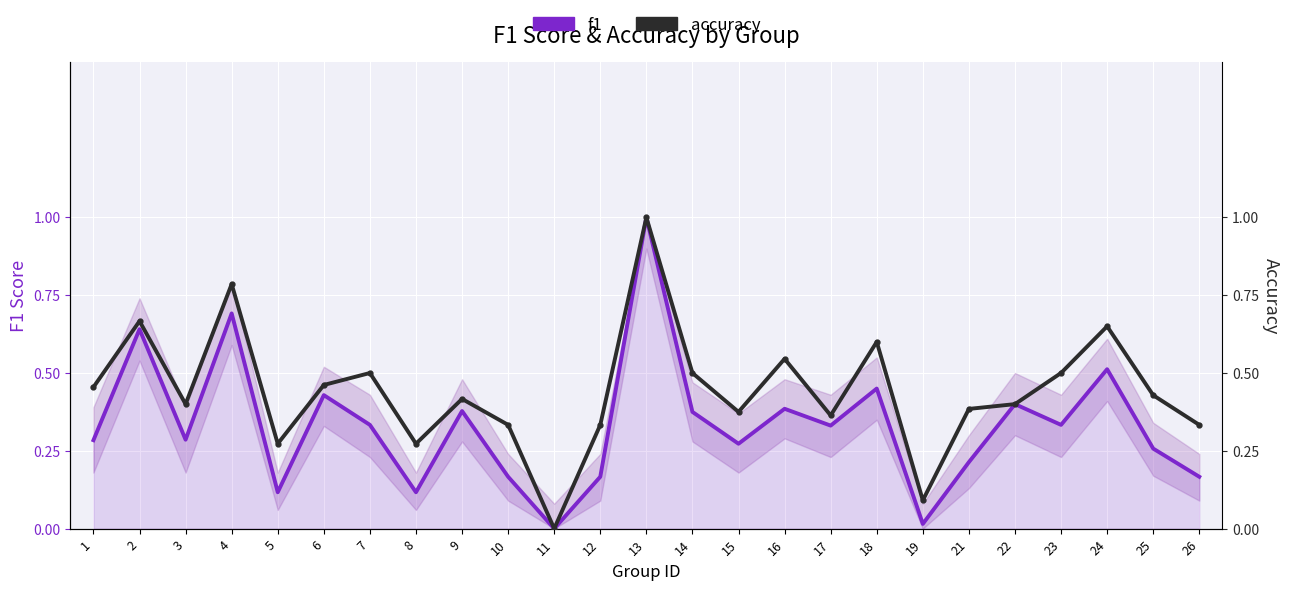

True or false: accuracy has a value of 0.7 at 3.

False